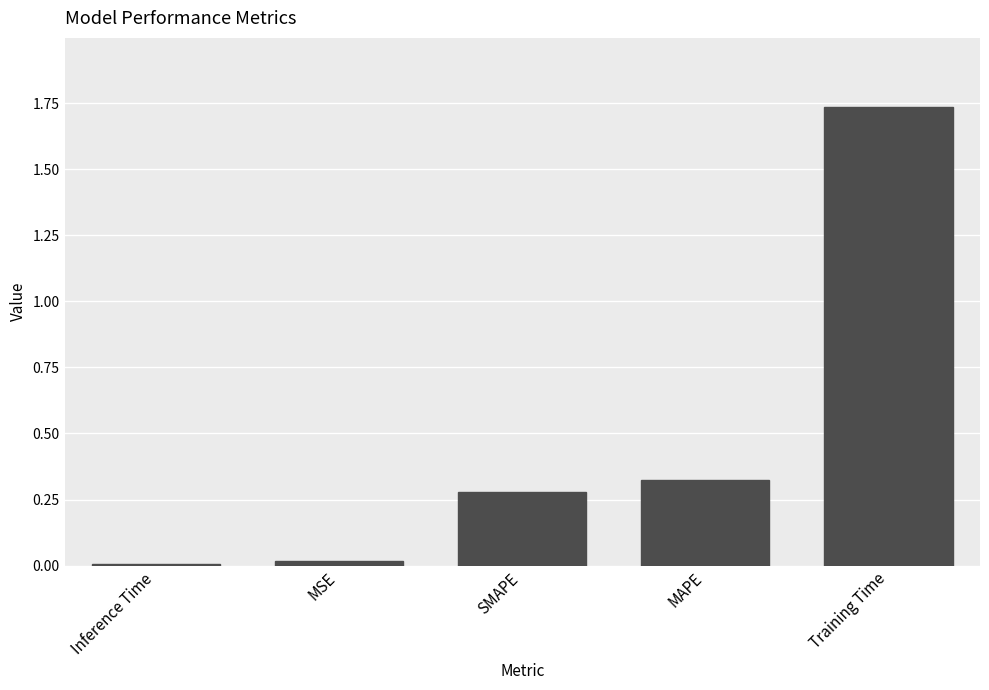

Does the chart contain stacked bars?

No